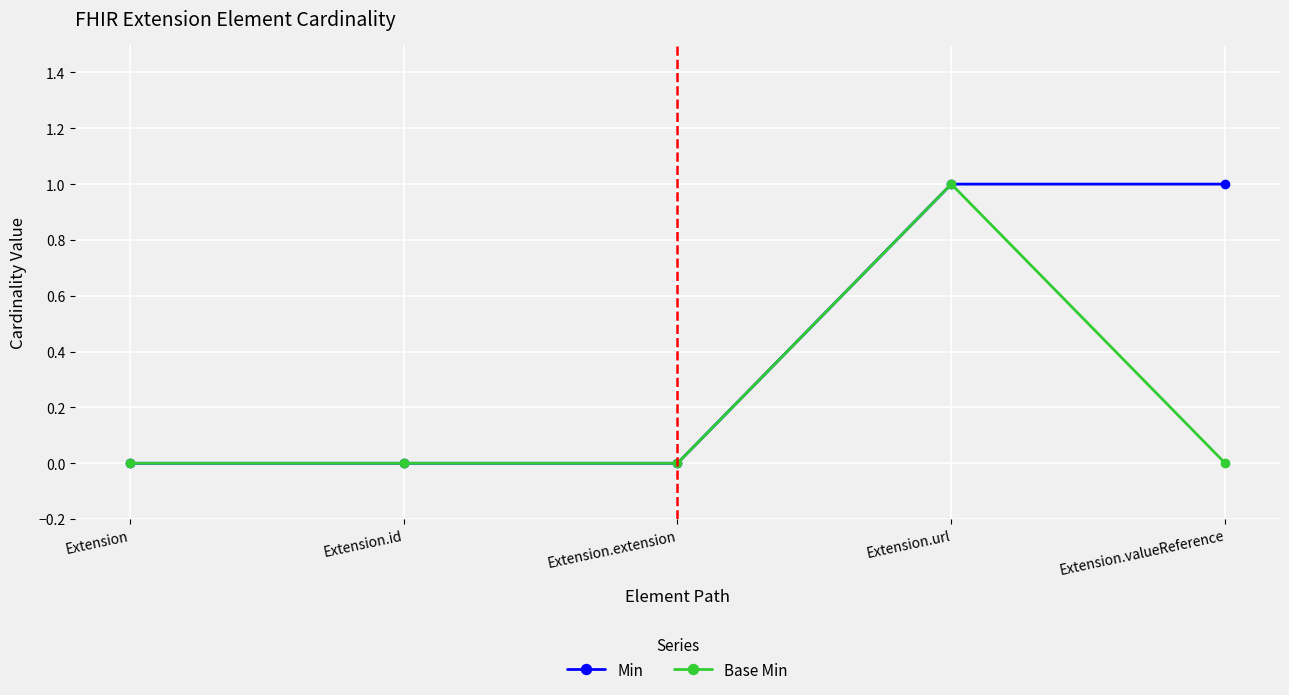

What position from the right is Extension.extension?

3